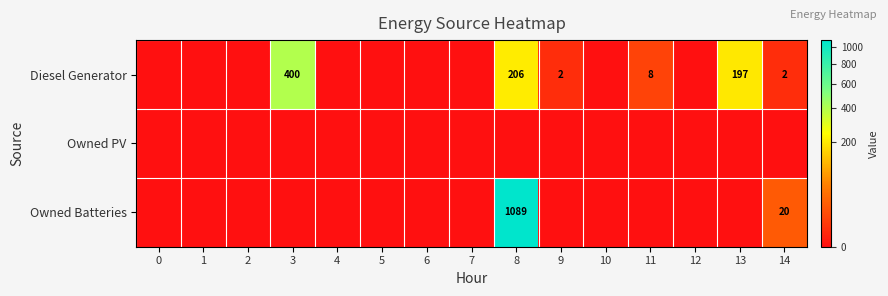

The Diesel Generator series shows 8 at 11. True or false?

True